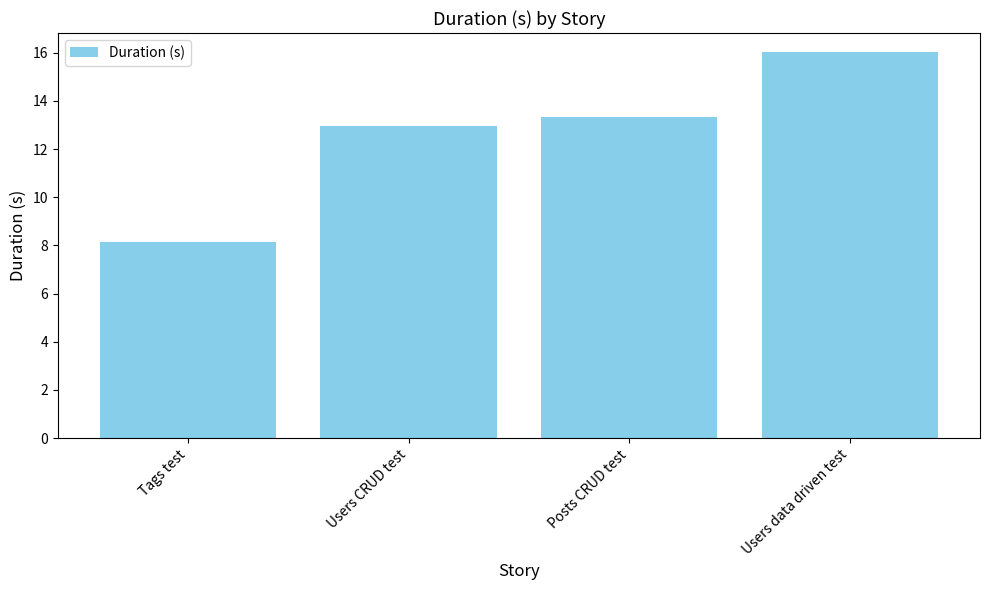

Count the number of categories in the chart.

4